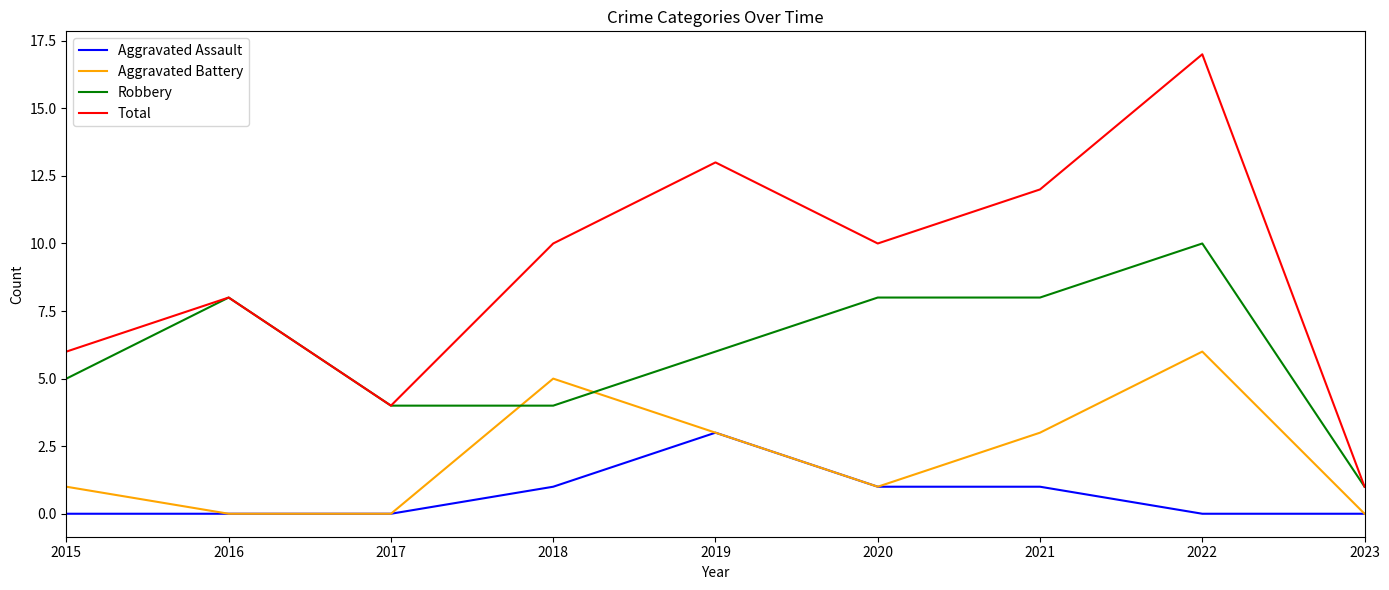

True or false: Total and Aggravated Battery intersect in this chart.

False